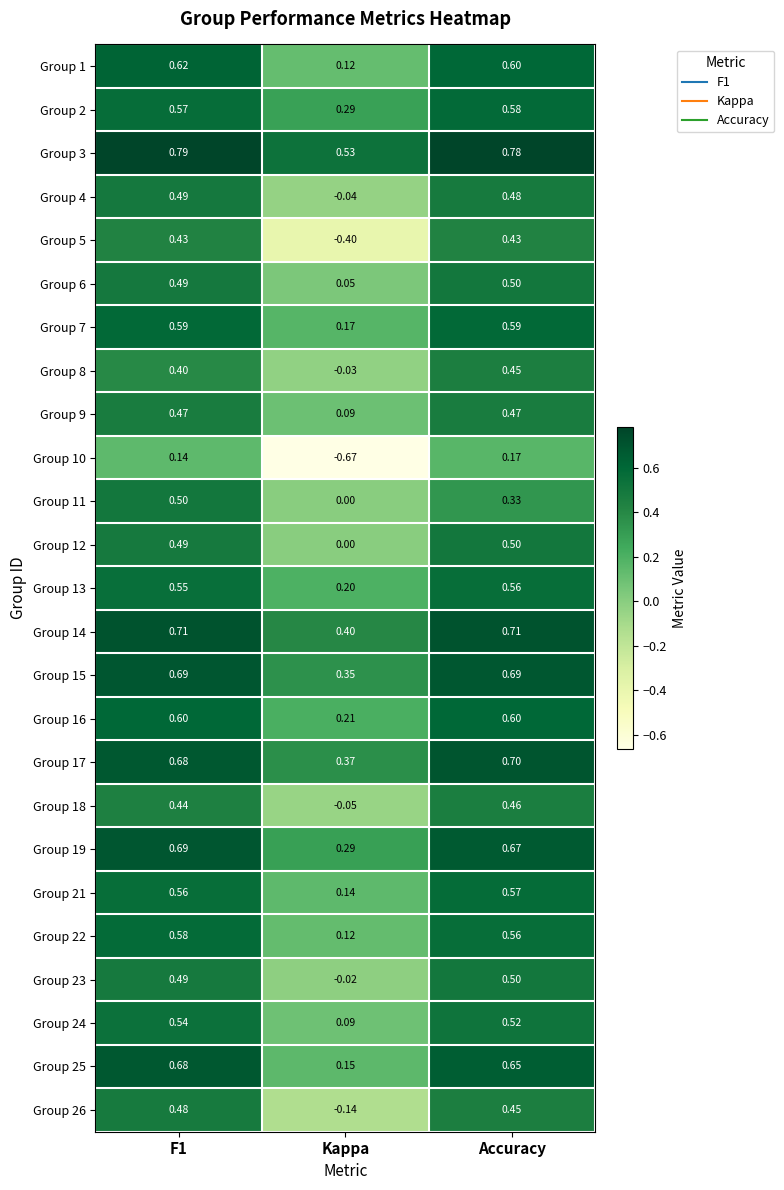

At which label does Group 22 reach its minimum?

Kappa